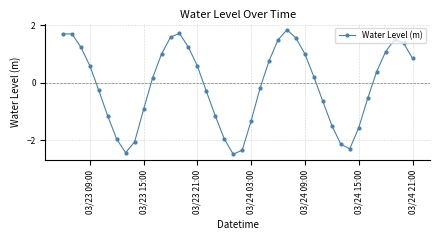

What is the greatest value displayed?

1.8